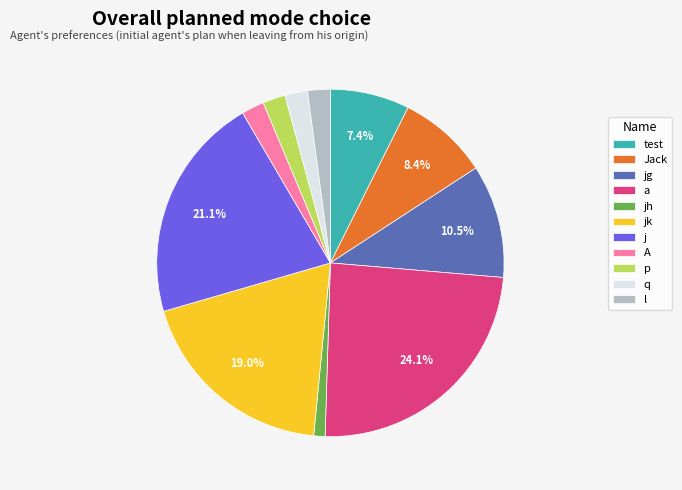

Does a account for over 50% of the chart?

No